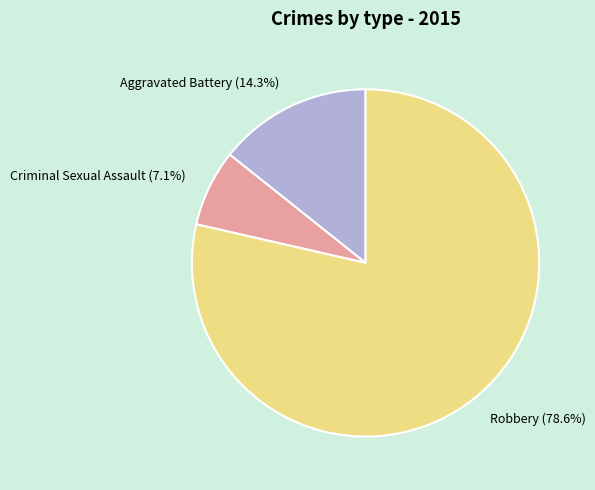

Which slice is the largest?

Robbery